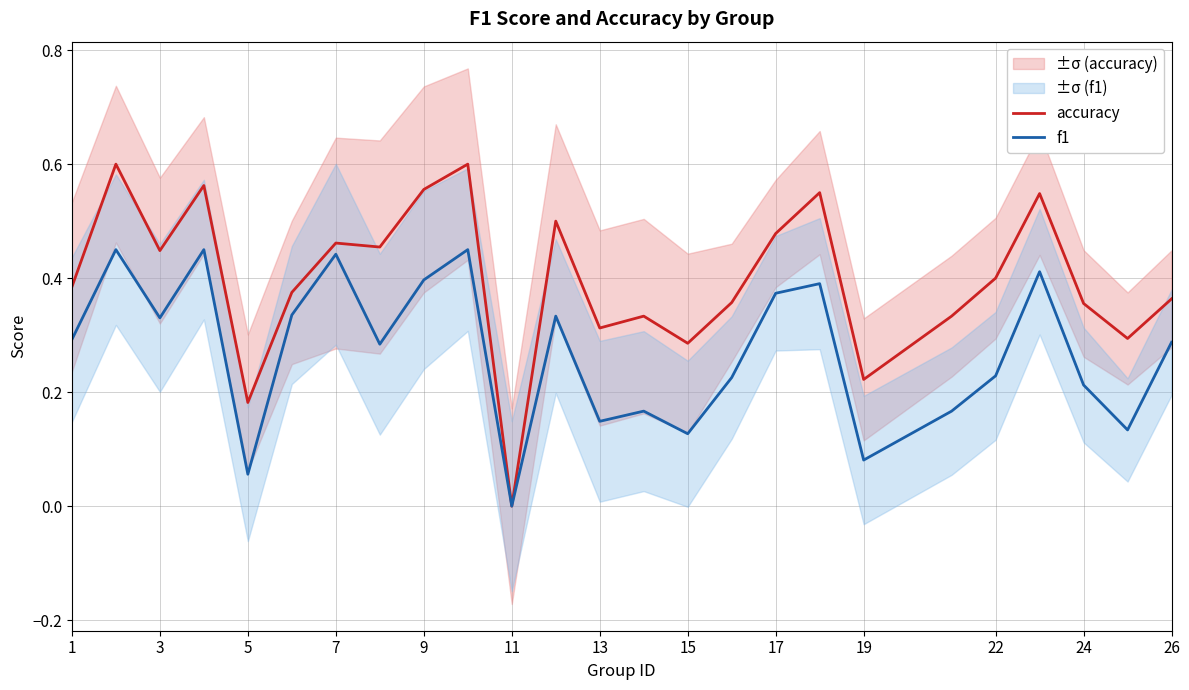

What is the difference between the highest and lowest values at 24?

0.2